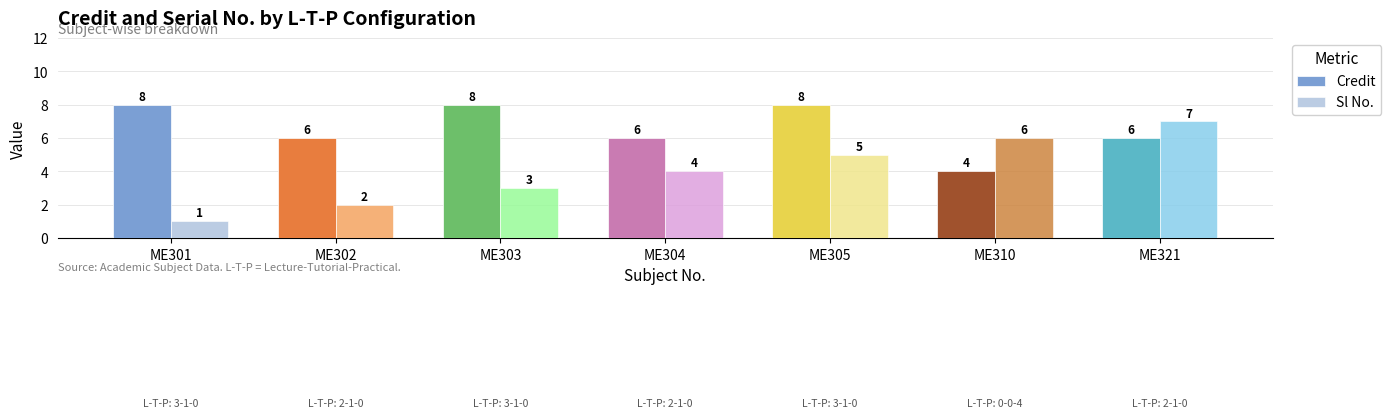

The value of Credit at ME301 is 8. True or false?

True